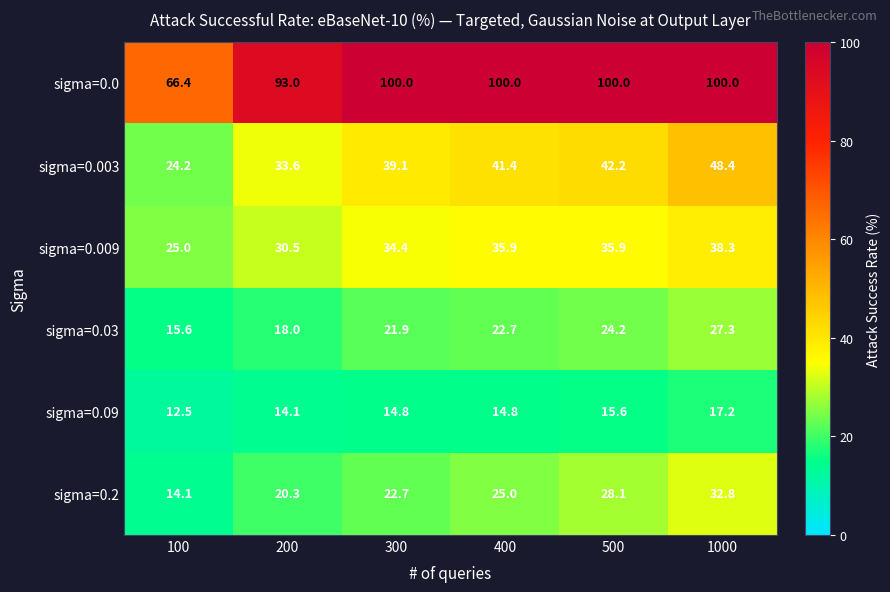

Which series has the largest range (max minus min)?

sigma=0.0